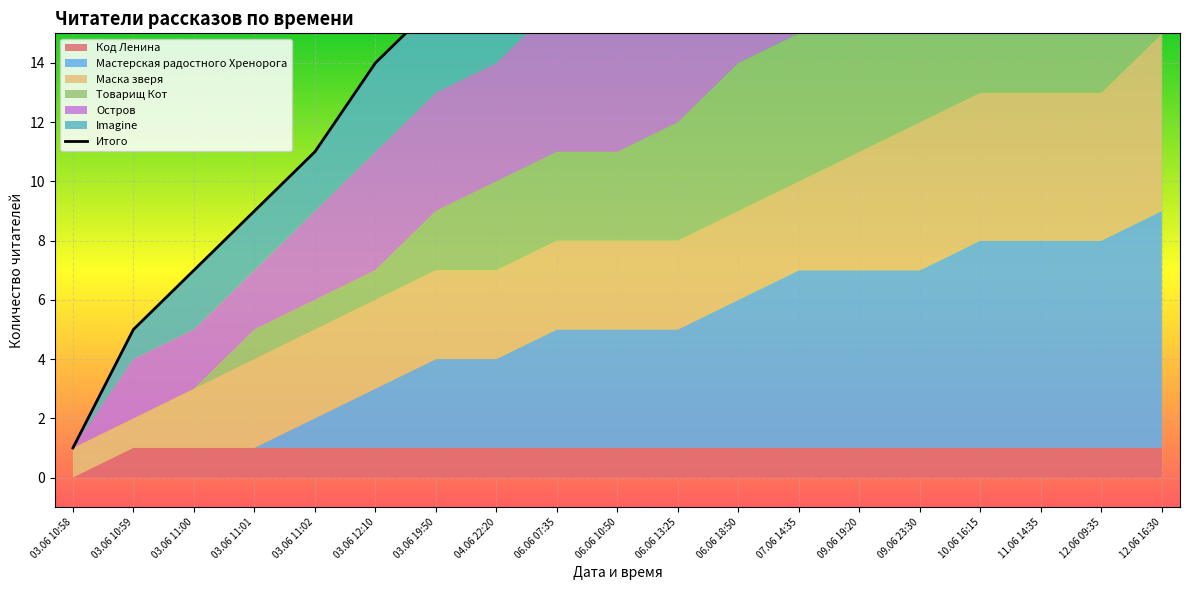

Reading right to left, what are all the values shown in this chart?

39	36	35	34	31	29	26	24	22	21	20	17	16	14	11	9	7	5	1